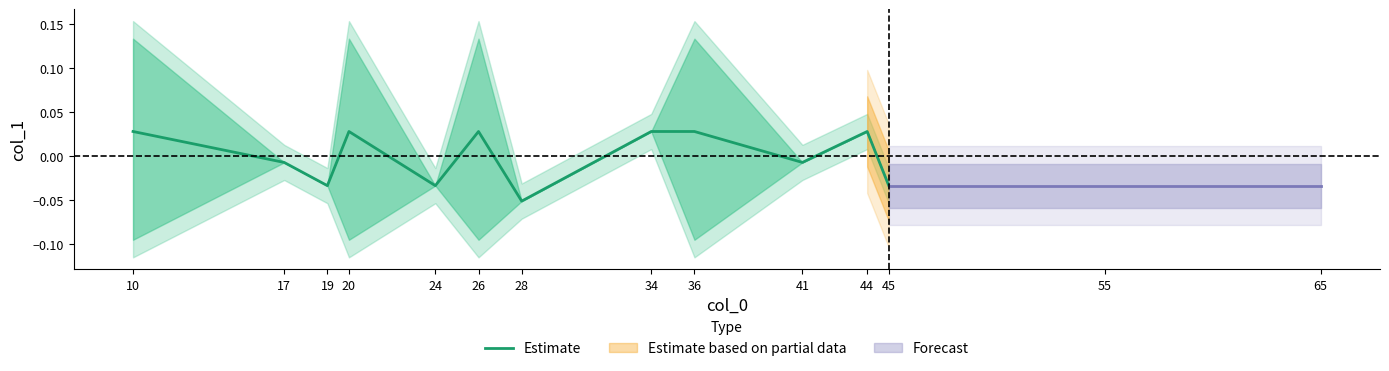

At which category does the data reach its first local valley?

19